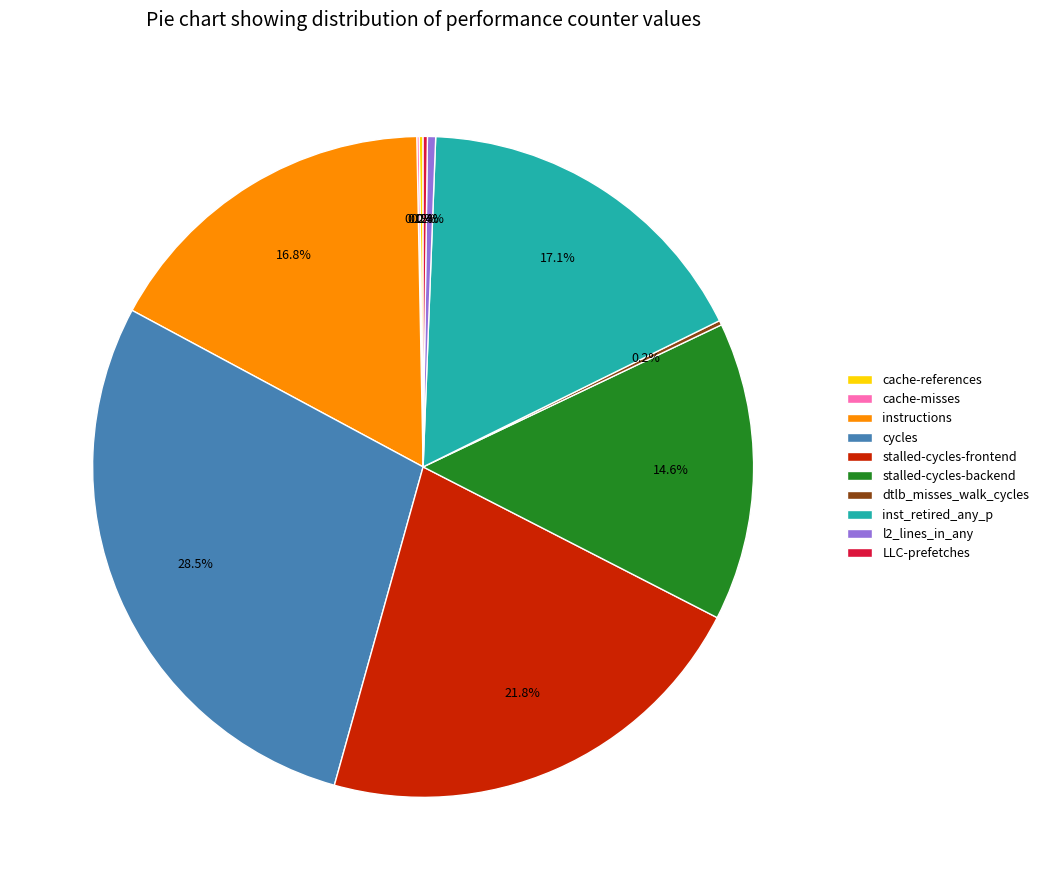

What percentage is NOT represented by l2_lines_in_any?

99.6%